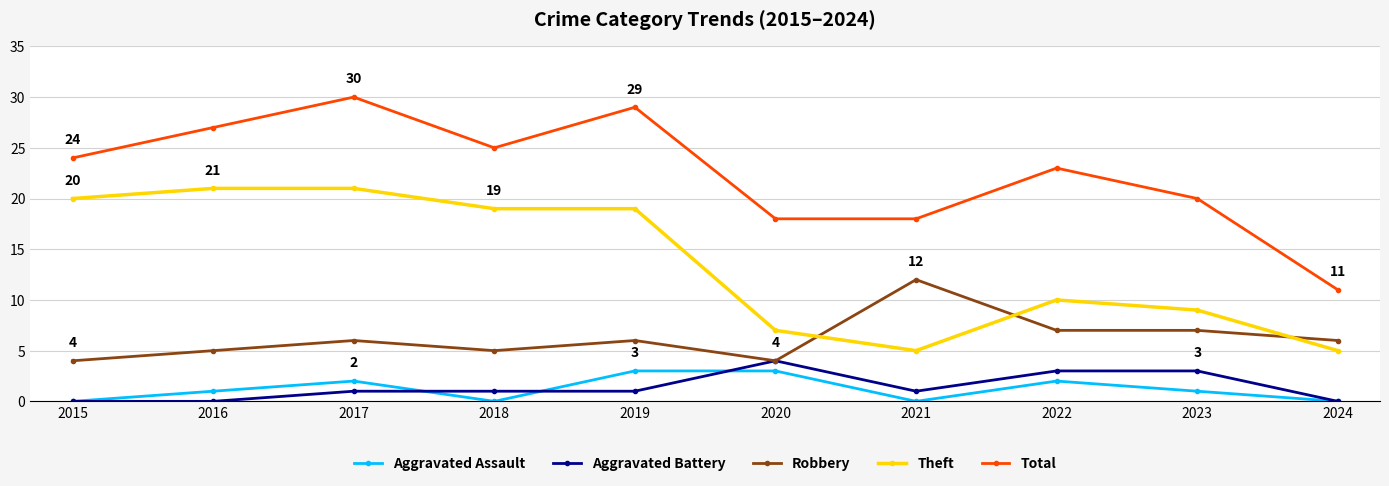

The Theft series shows 2 at 2024. True or false?

False